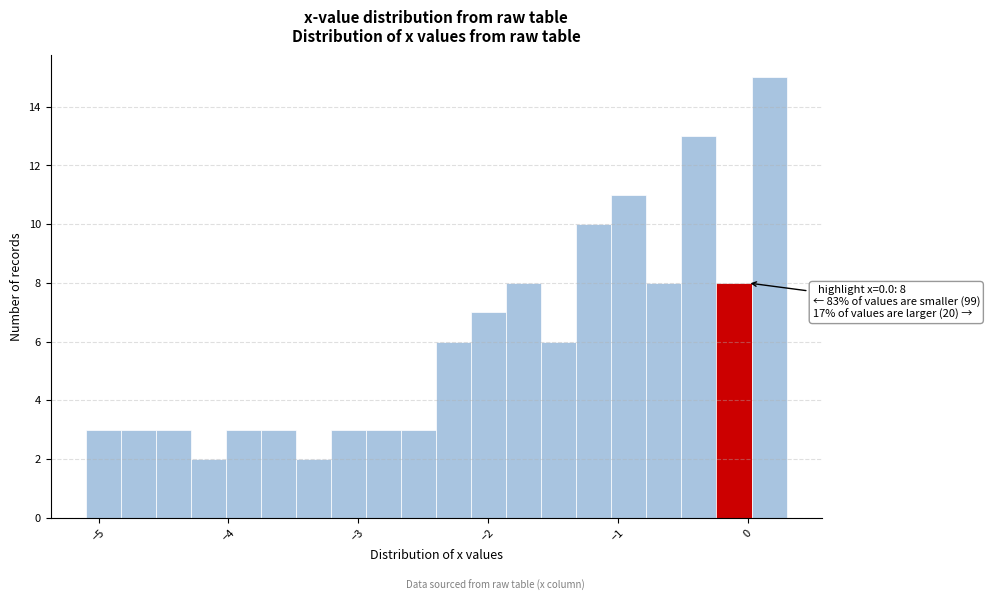

Around what value on the x-axis is the tallest bar? Give the approximate position of its centre, as read against the axis.

0.2